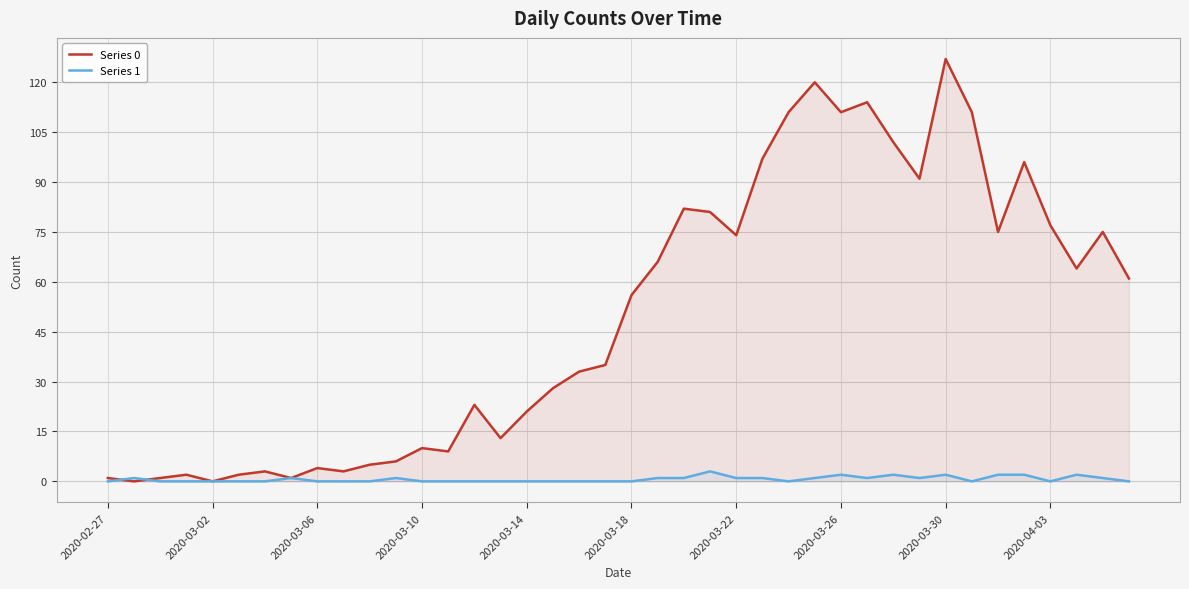

Between 18 and 22, which series saw the biggest shift?

Series 0